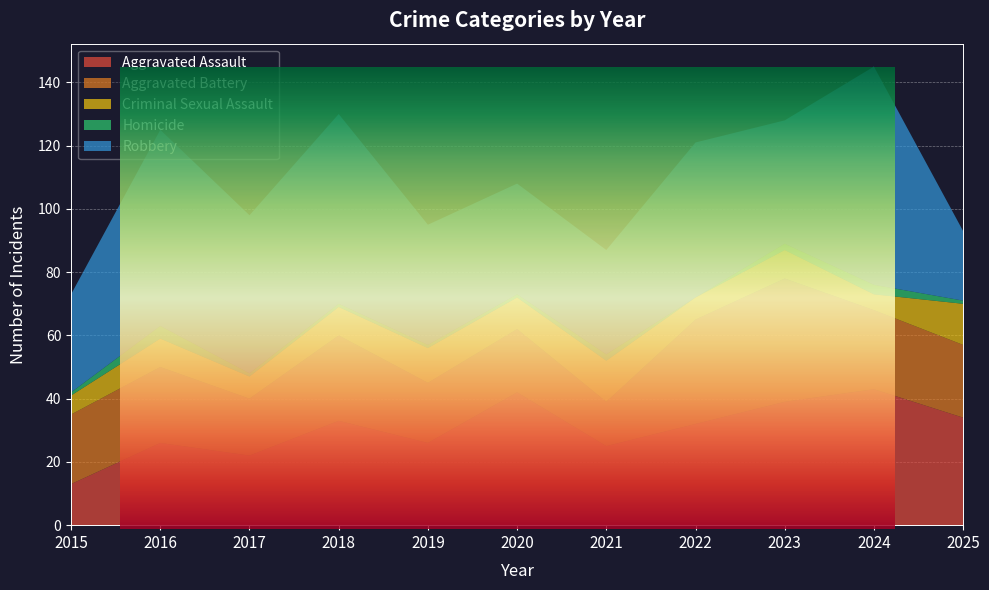

Reading left to right, transcribe all the data shown in this chart.

Aggravated Assault: 2015=13	2016=26	2017=22	2018=33	2019=26	2020=42	2021=25	2022=32	2023=39	2024=43	2025=34
Aggravated Battery: 2015=22	2016=24	2017=18	2018=27	2019=19	2020=20	2021=14	2022=33	2023=39	2024=25	2025=23
Criminal Sexual Assault: 2015=6	2016=9	2017=7	2018=9	2019=11	2020=10	2021=13	2022=7	2023=9	2024=5	2025=13
Homicide: 2015=1	2016=4	2017=1	2018=1	2019=1	2020=1	2021=2	2022=0	2023=2	2024=3	2025=1
Robbery: 2015=31	2016=62	2017=50	2018=60	2019=38	2020=35	2021=33	2022=49	2023=39	2024=69	2025=22